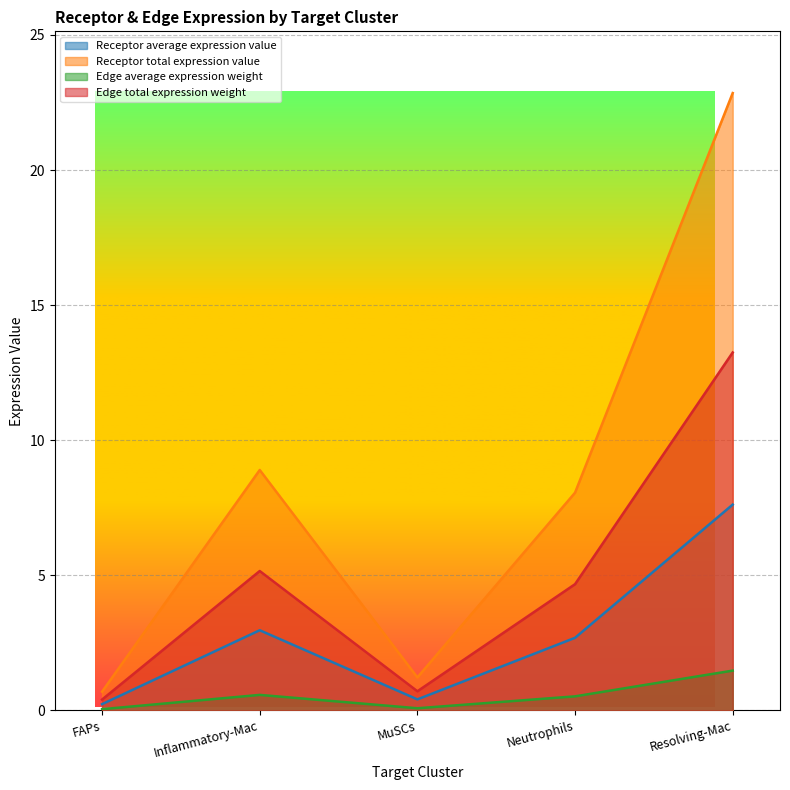

Which label corresponds to the smallest value in the chart?

FAPs